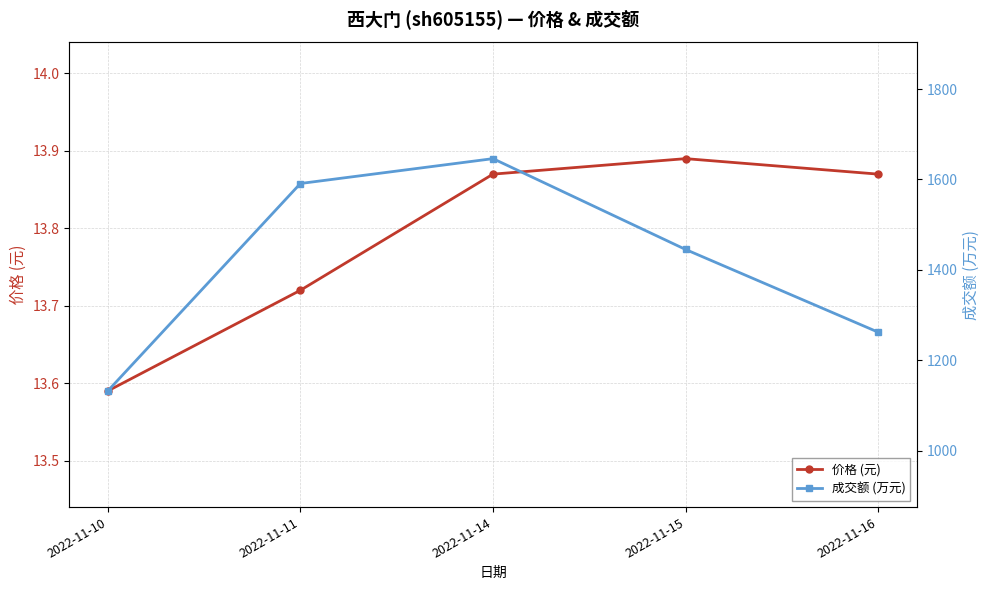

What is the difference between the maximum and minimum values in the 价格 (元) series?

0.3